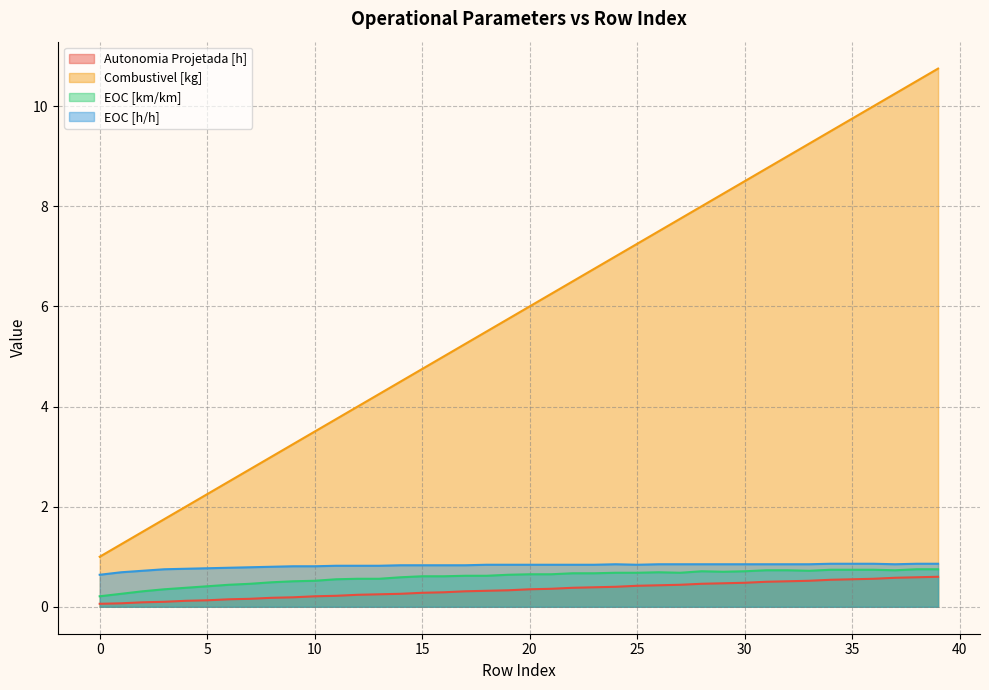

What are all the series names shown in the legend?

Autonomia Projetada [h], Combustivel [kg], EOC [km/km], EOC [h/h]